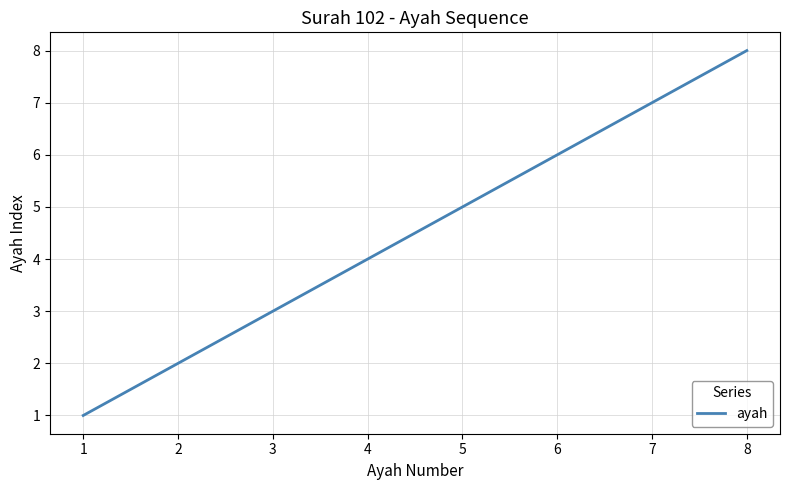

Does the chart have visible grid lines?

Yes